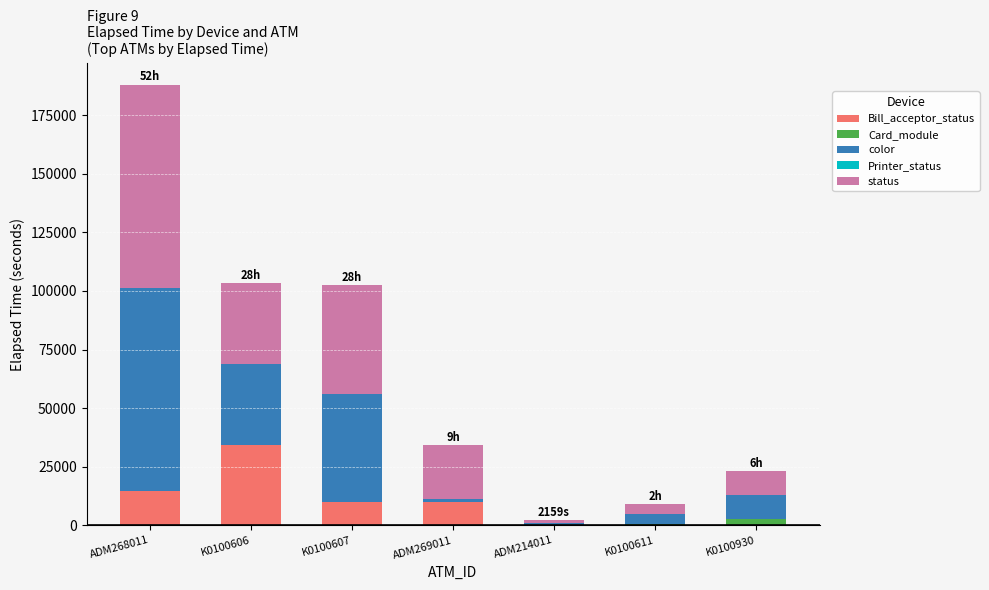

At which category is the sum across all series the highest?

ADM268011